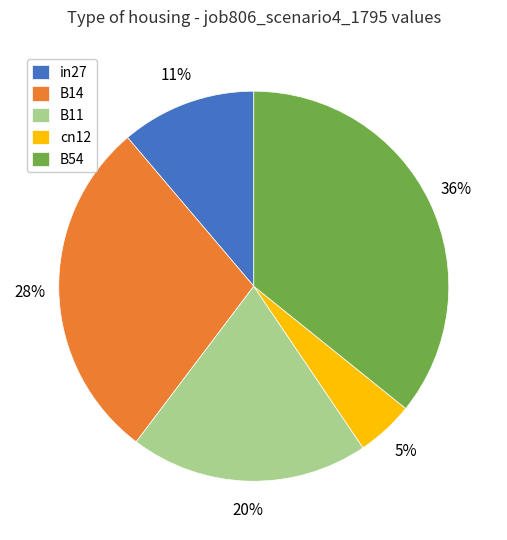

Is it true that B11 is 20% of the pie?

True